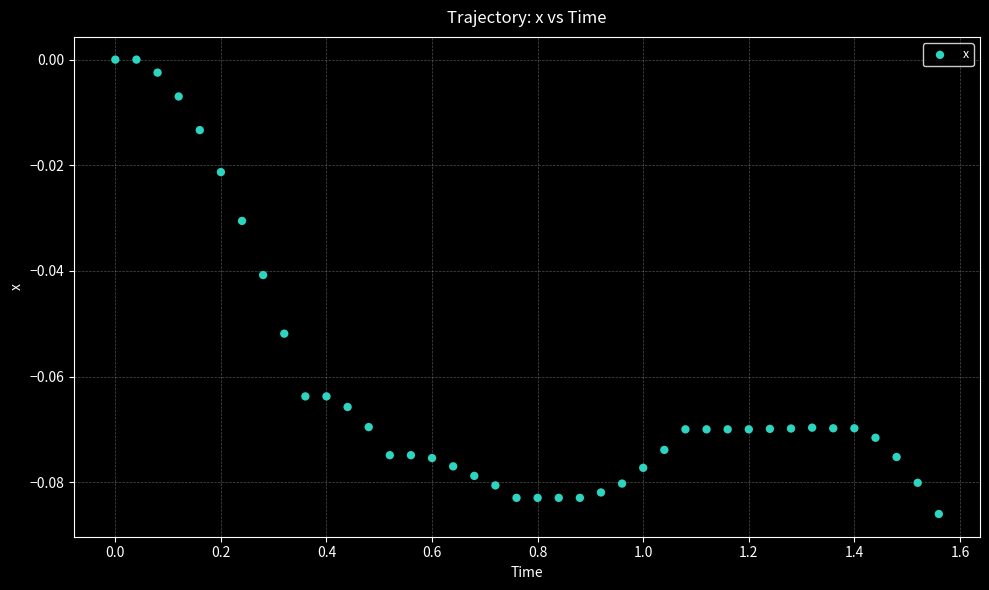

What is the range of X values (max minus min)?

1.6